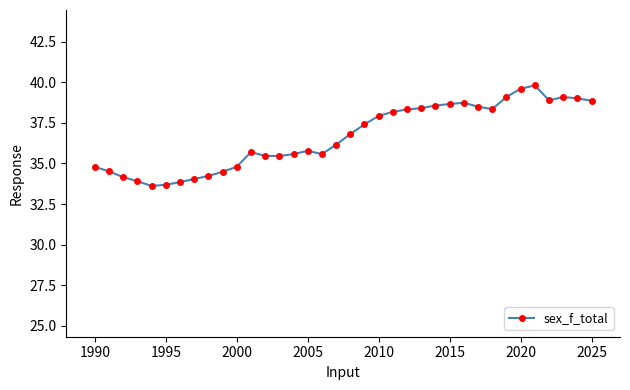

Is this an area chart (filled region under the line)?

No